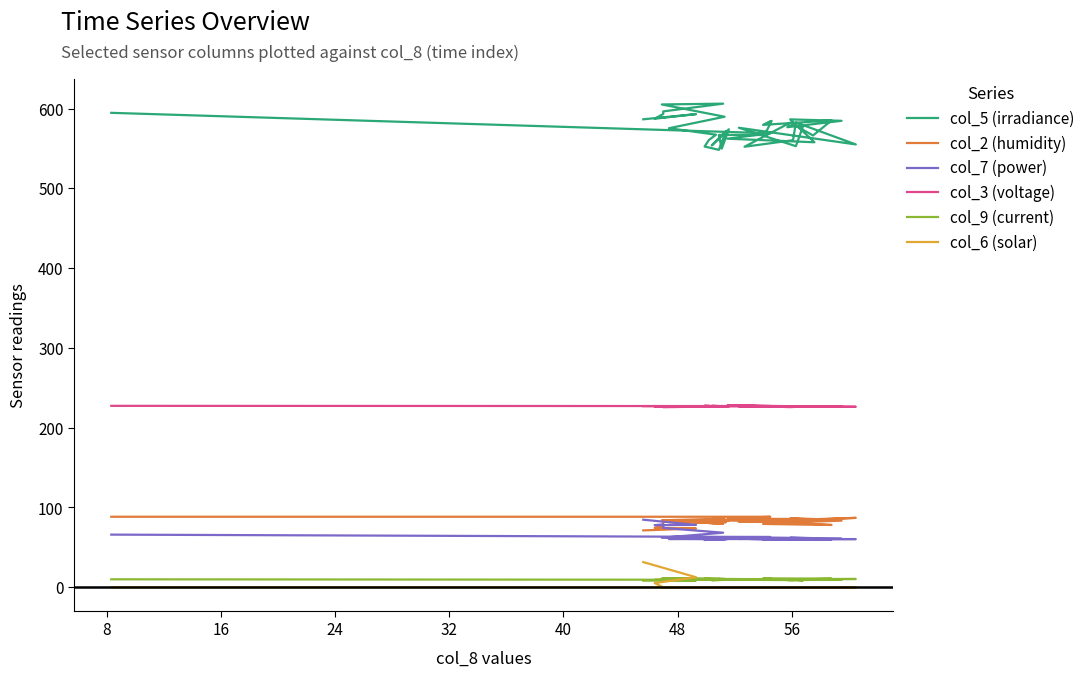

Which series has the largest total across all categories?

col_5 (irradiance)